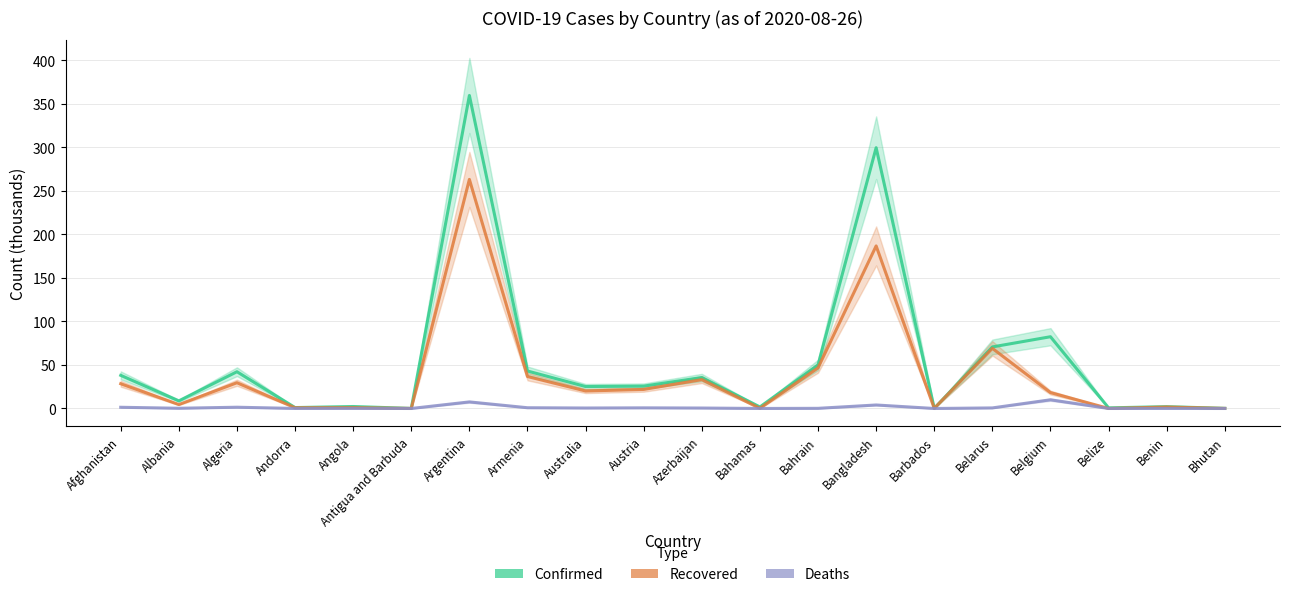

True or false: Deaths and Confirmed cross at least once.

False